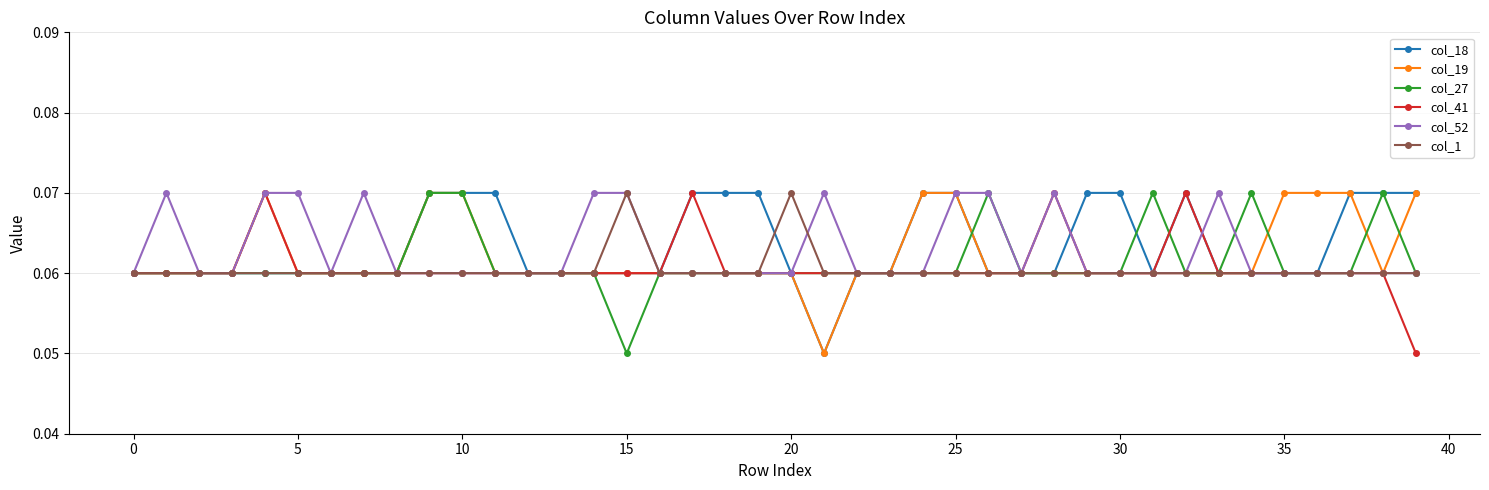

At how many categories does at least one series exceed 0?

40